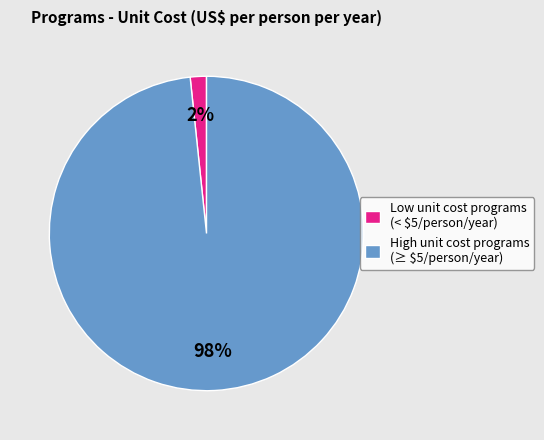

To the nearest percent, what is the average slice percentage?

50%